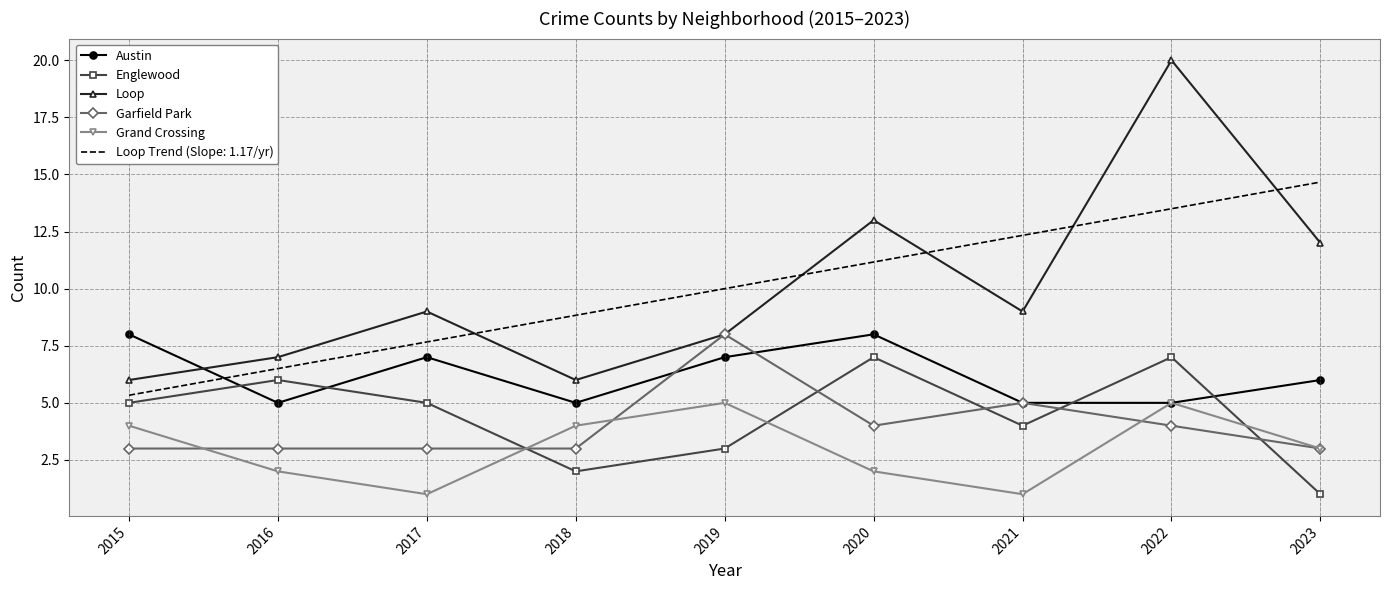

How many values in the Englewood series are below 5?

4